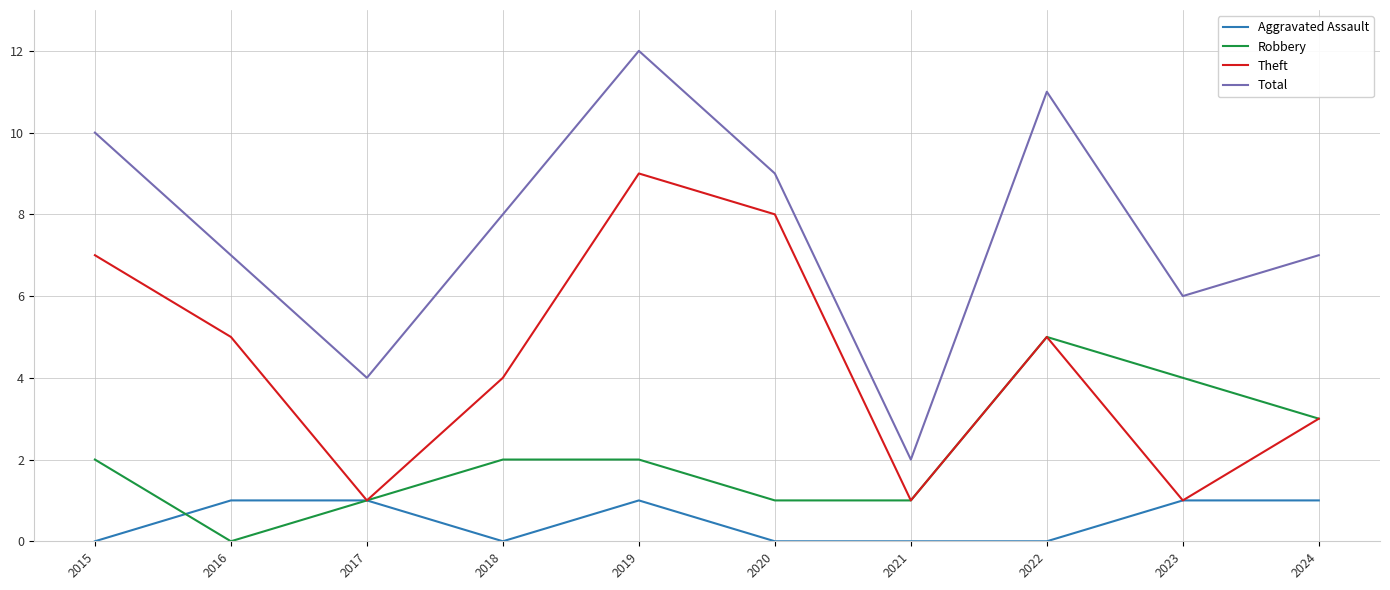

What is the spread (max minus min) of values at 2021?

2